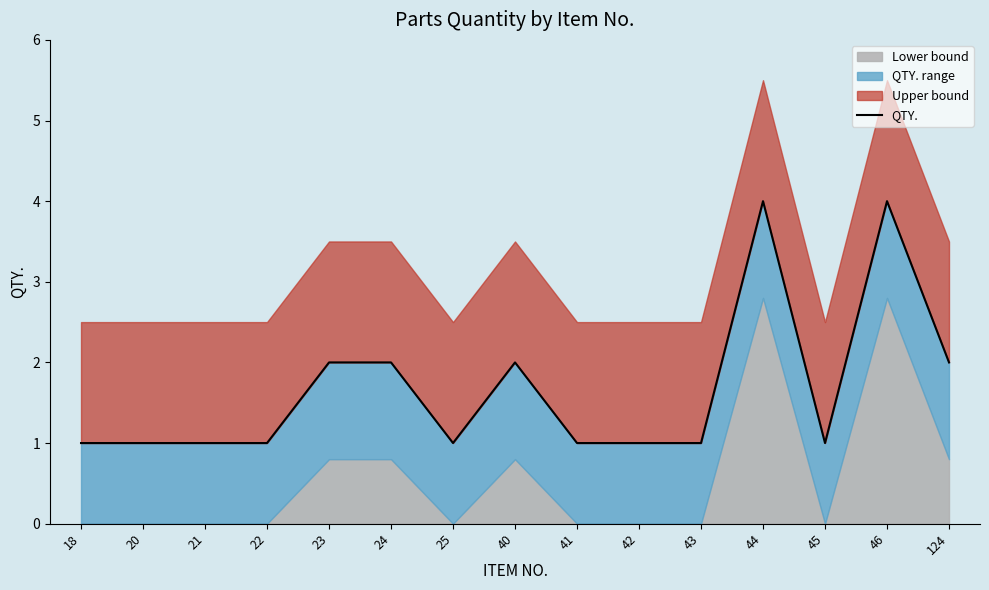

What is the approximate value at 41?

1